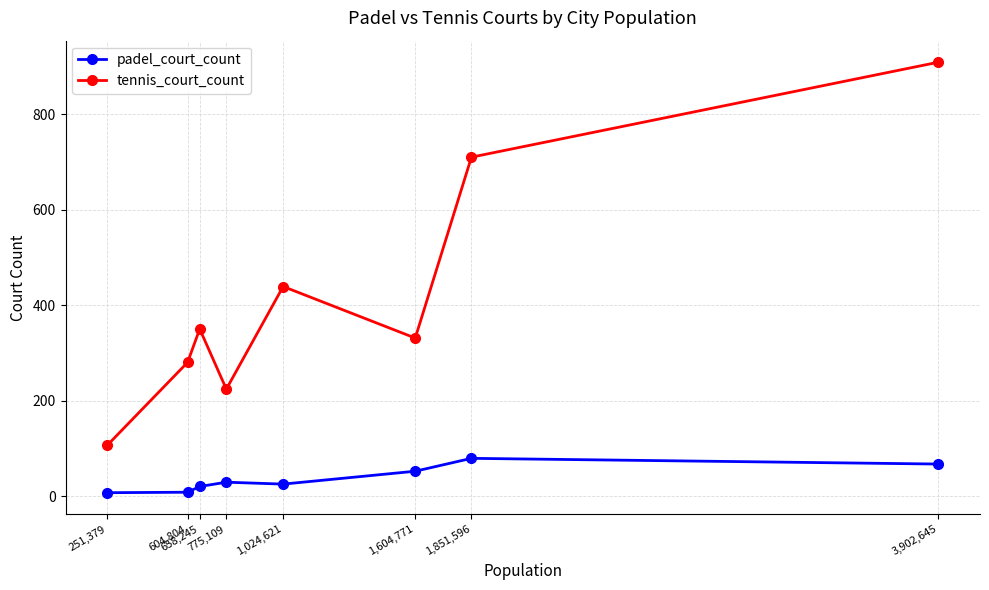

Where is tennis_court_count nearest to the value 507?

1,024,621